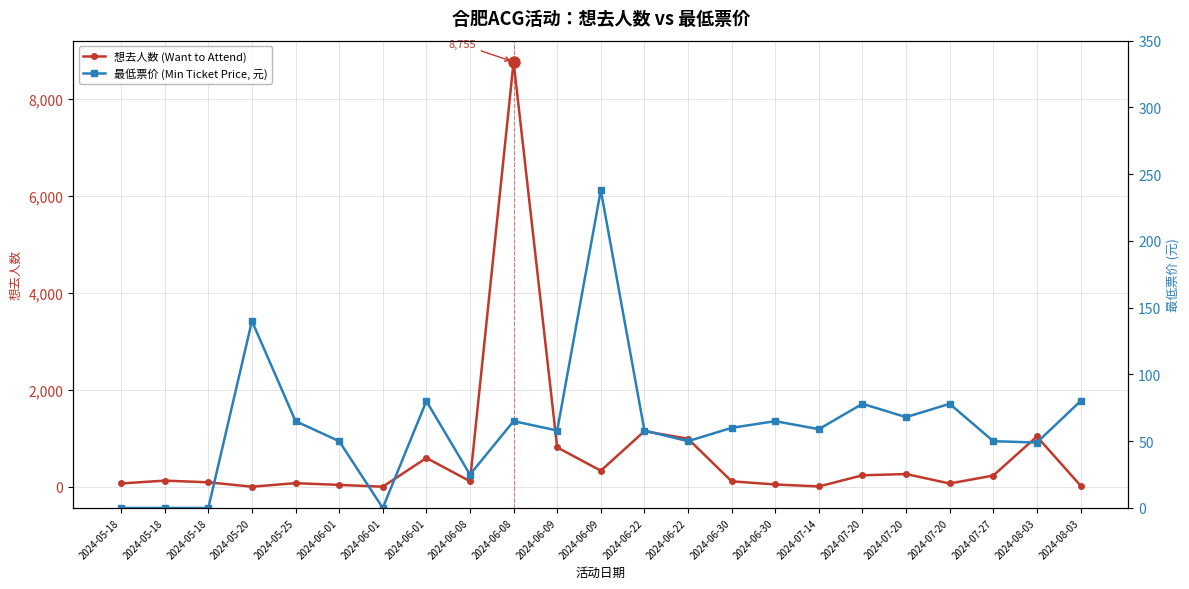

How many distinct data groups are displayed?

2